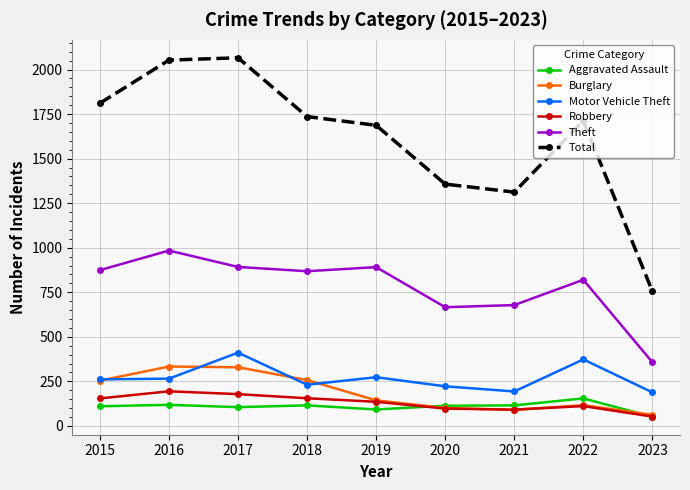

How many distinct data groups are displayed?

6